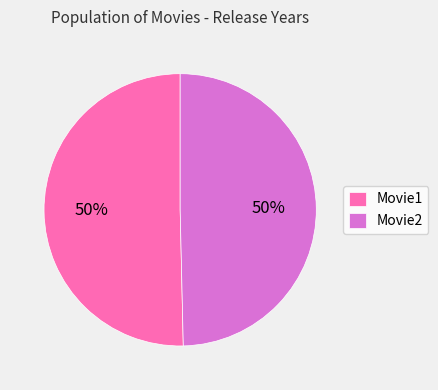

True or false: Movie1 accounts for 44% of the total.

False